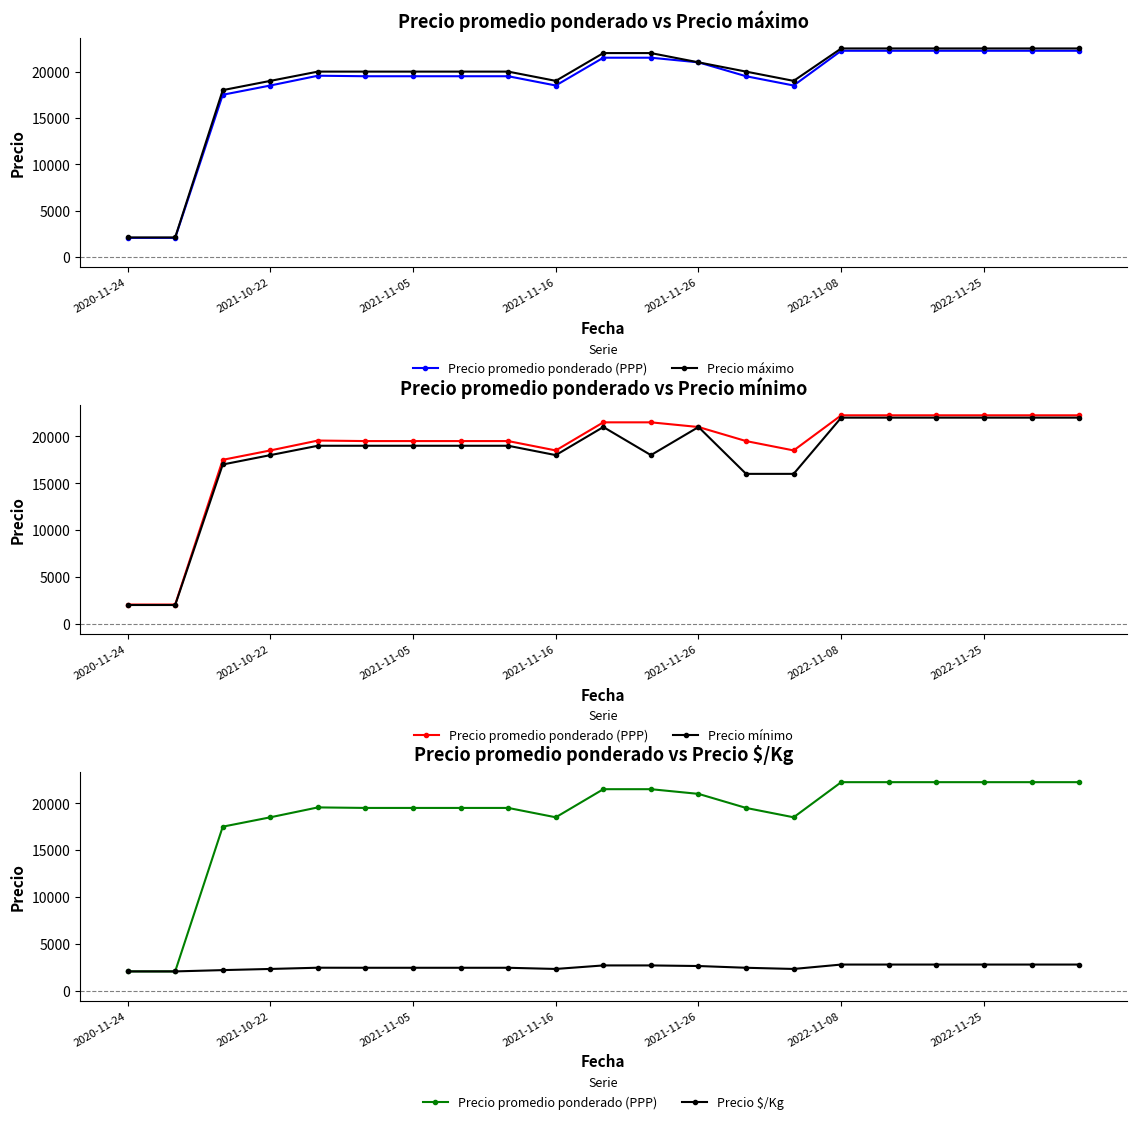

Reading left to right, extract all data points from this chart.

Precio promedio ponderado (PPP): 2050	2050	17500	18500	19556	19500	19500	19500	19500	18500	21500	21500	21000	19500	18500	22250	22250	22250	22250	22250	22250
Precio máximo: 2100	2100	18000	19000	20000	20000	20000	20000	20000	19000	22000	22000	21000	20000	19000	22500	22500	22500	22500	22500	22500
Precio mínimo: 2000	2000	17000	18000	19000	19000	19000	19000	19000	18000	21000	18000	21000	16000	16000	22000	22000	22000	22000	22000	22000
Precio $/Kg: 2050	2050	2188	2312	2444	2438	2438	2438	2438	2312	2688	2688	2625	2438	2312	2781	2781	2781	2781	2781	2781